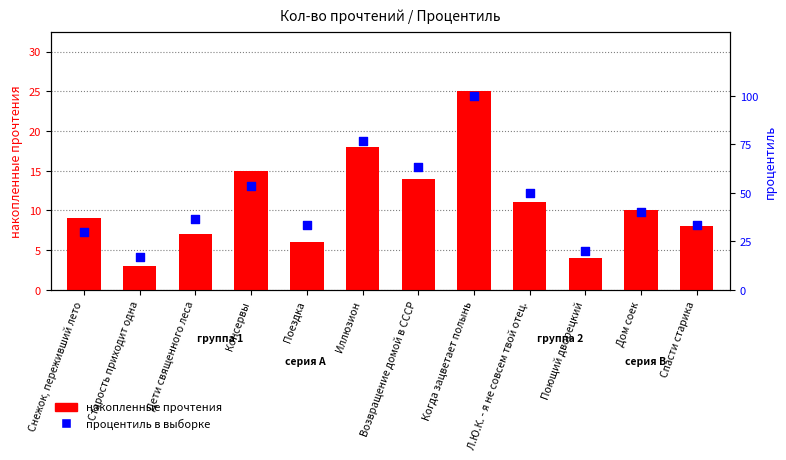

Which series reaches the minimum Y coordinate?

накопленные прочтения